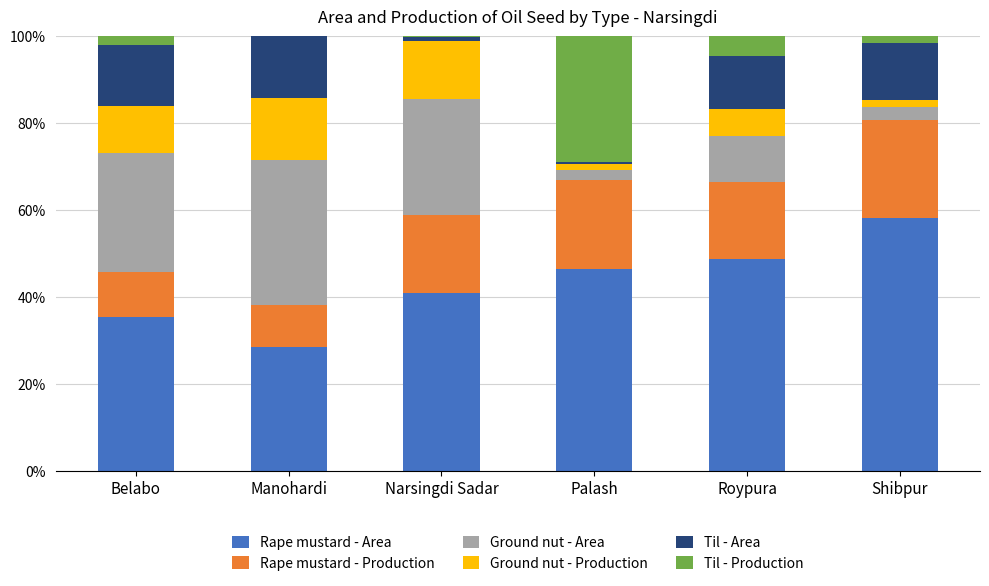

How many categories are shown in the chart?

6